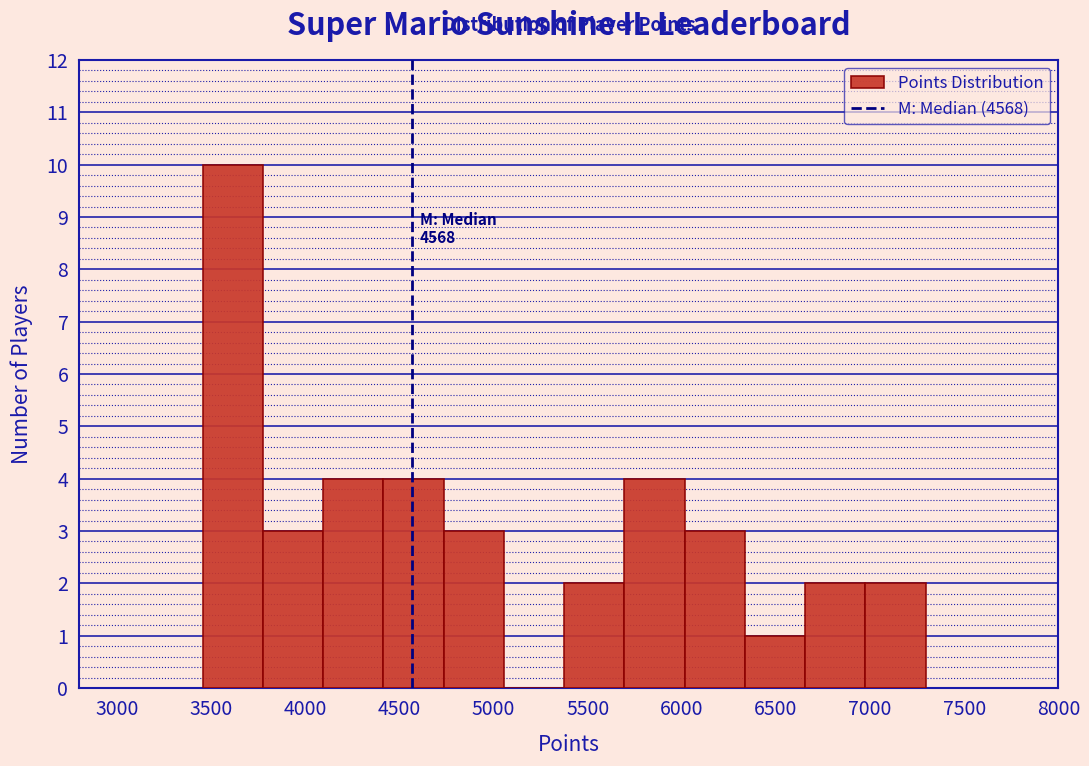

Over which range of the x-axis is the bar tallest?

3455 to 3775